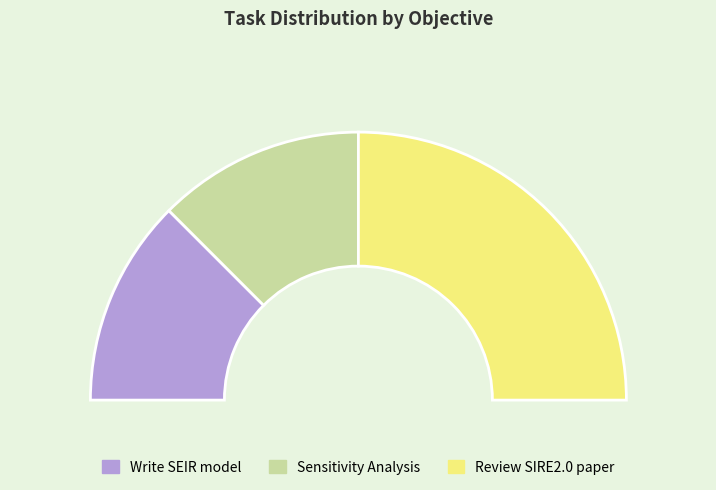

Is it true that Review SIRE2.0 paper is 50% of the pie?

True